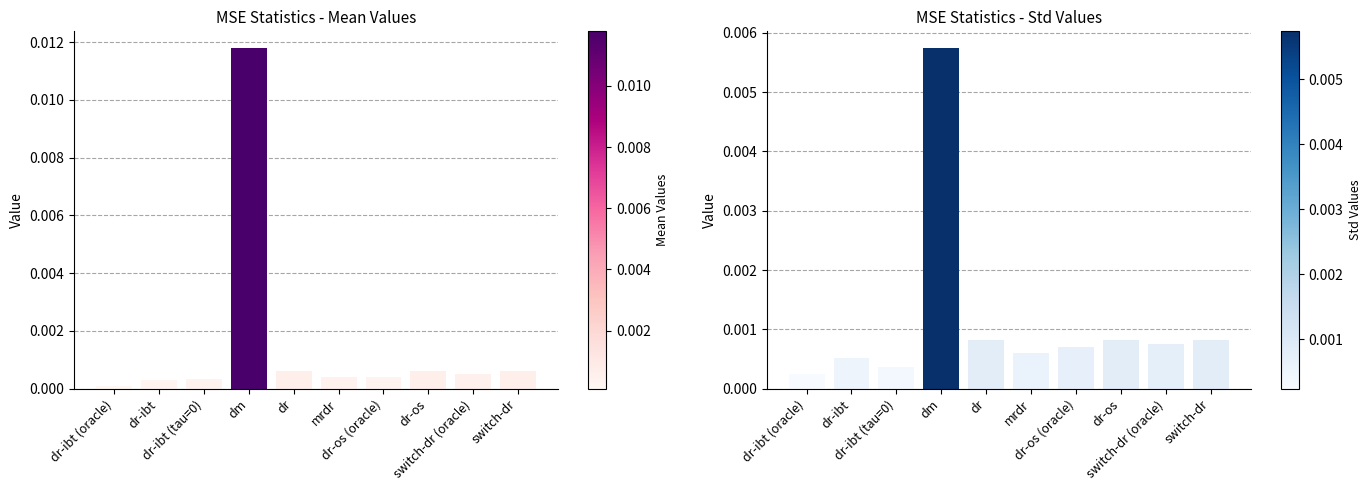

List the series in order of their peak value, lowest first.

std, mean